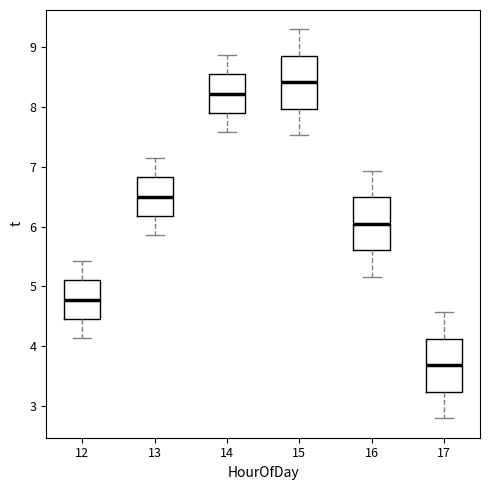

Where does the upper whisker of the box at x = 17 end on the y-axis? The values are not printed on the chart, so give them approximately, as read against the axis.

4.6